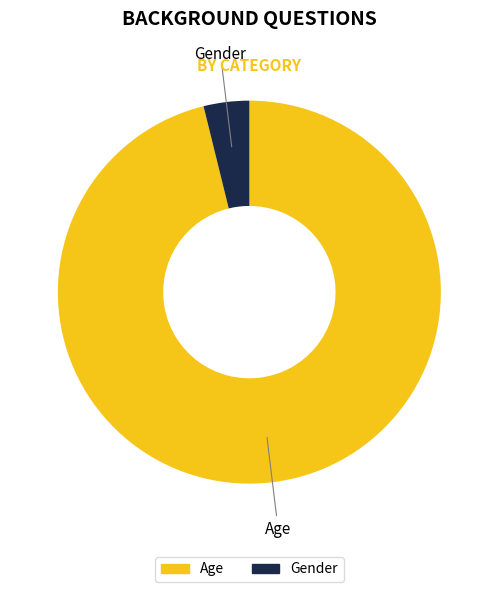

Is it true that Age is 96% of the pie?

True